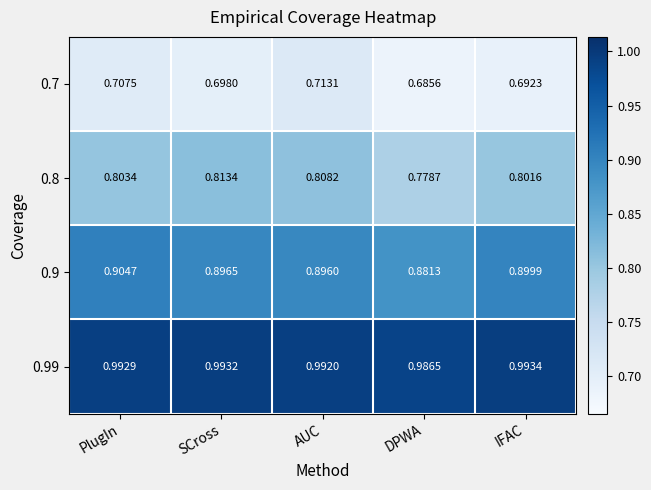

Which category has the lowest value across all series?

DPWA